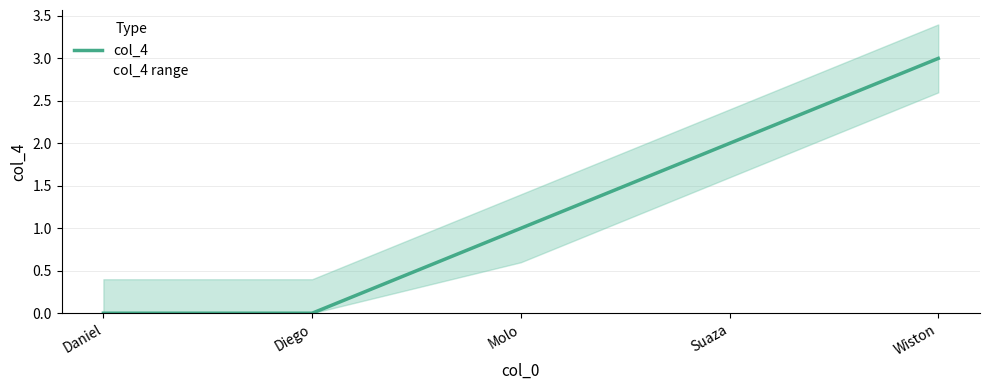

What is the change in value from Molo to Wiston?

+2